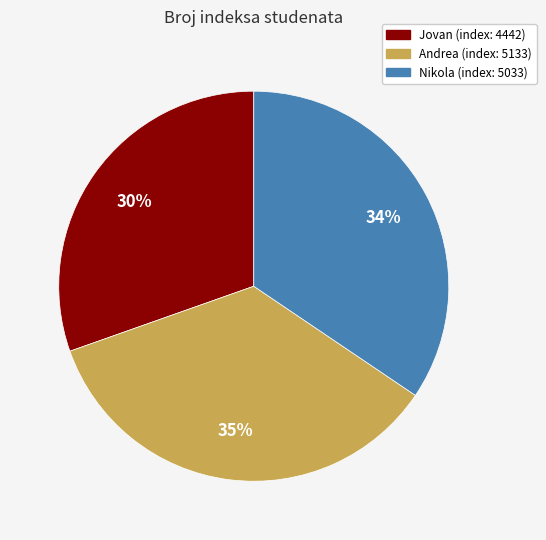

To the nearest percent, what portion does Jovan represent?

30%